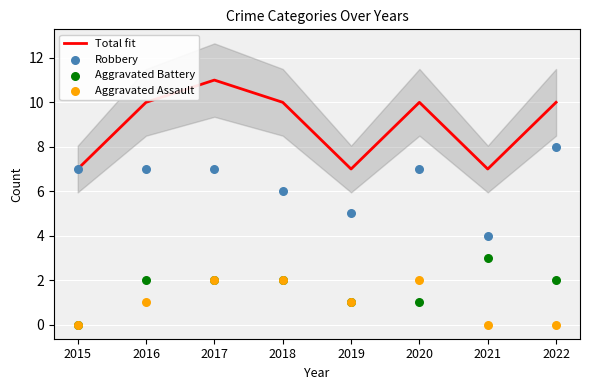

Which series has the largest total across all categories?

Total fit